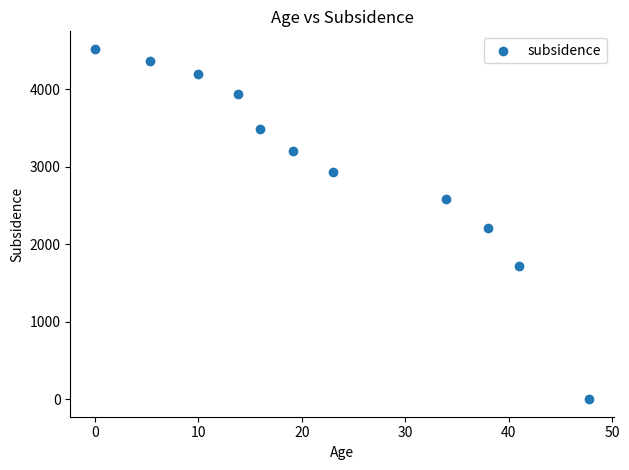

What Y value in the scatter plot is closest to 2262?

2205.9